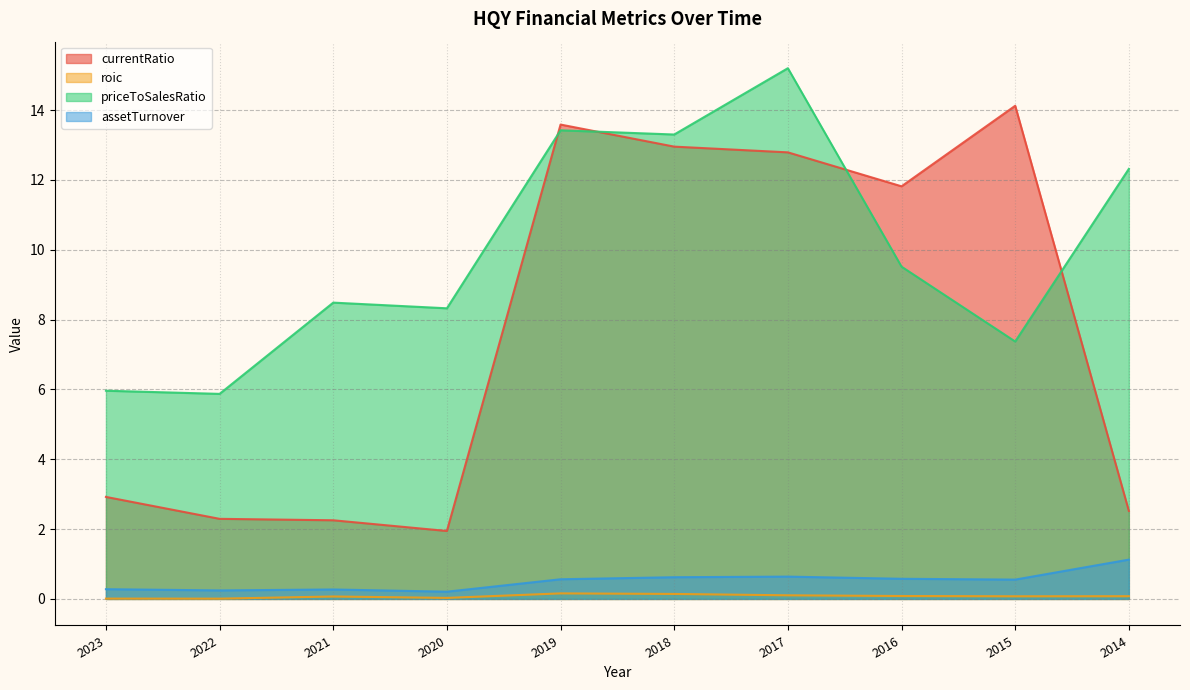

How many categories are shown in the chart?

10